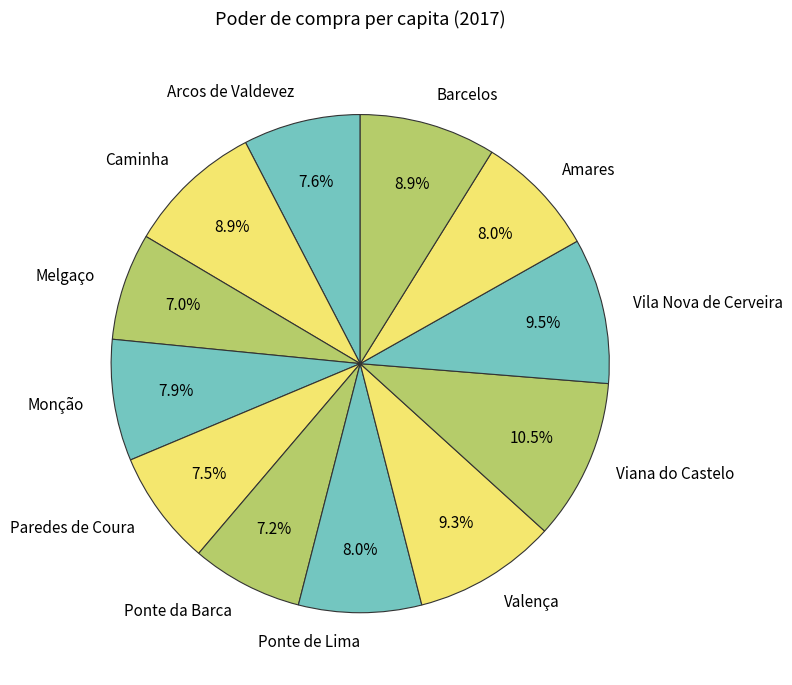

What percentage do Monção and Caminha together represent?

16.7%